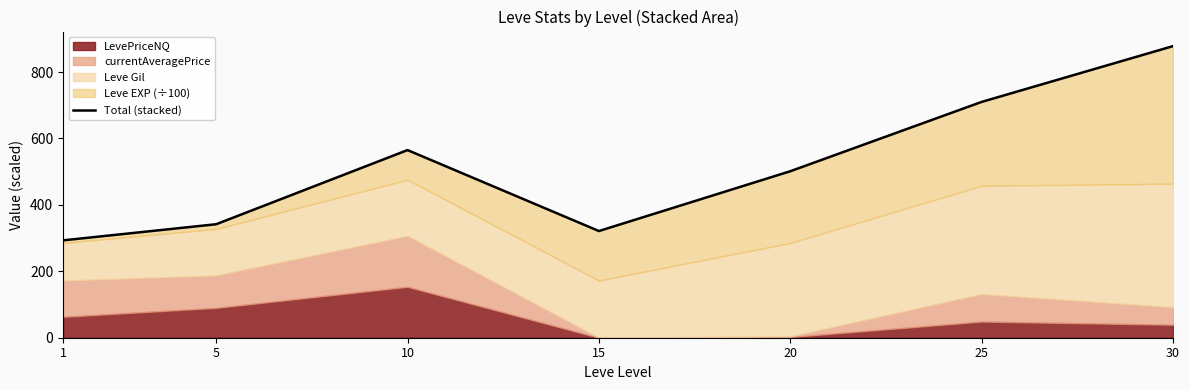

Where is the data nearest to the value 585?

10